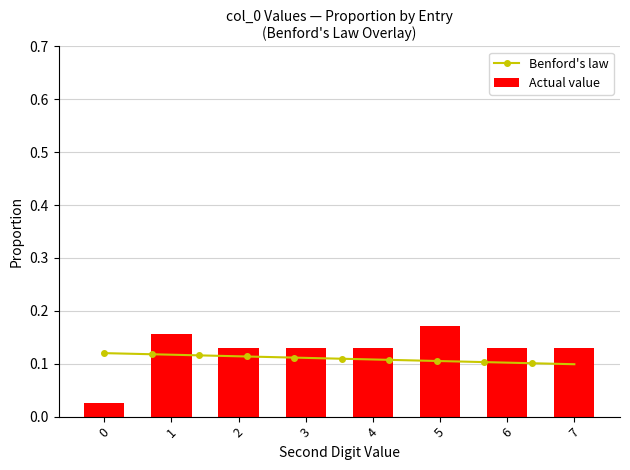

What is the greatest value displayed?

0.2